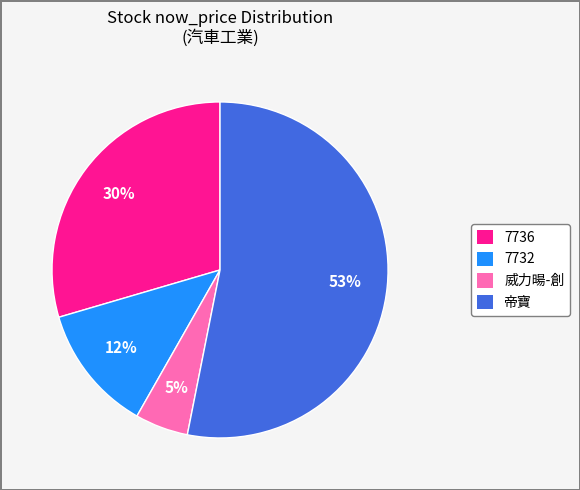

Does any single category account for the majority?

Yes